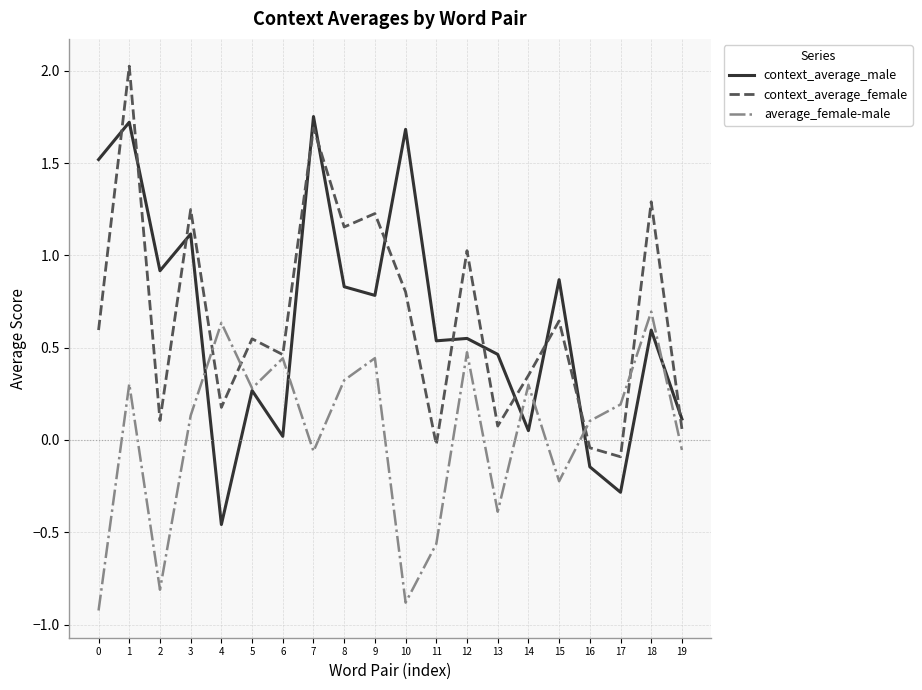

At which category does context_average_male reach its first local valley?

2